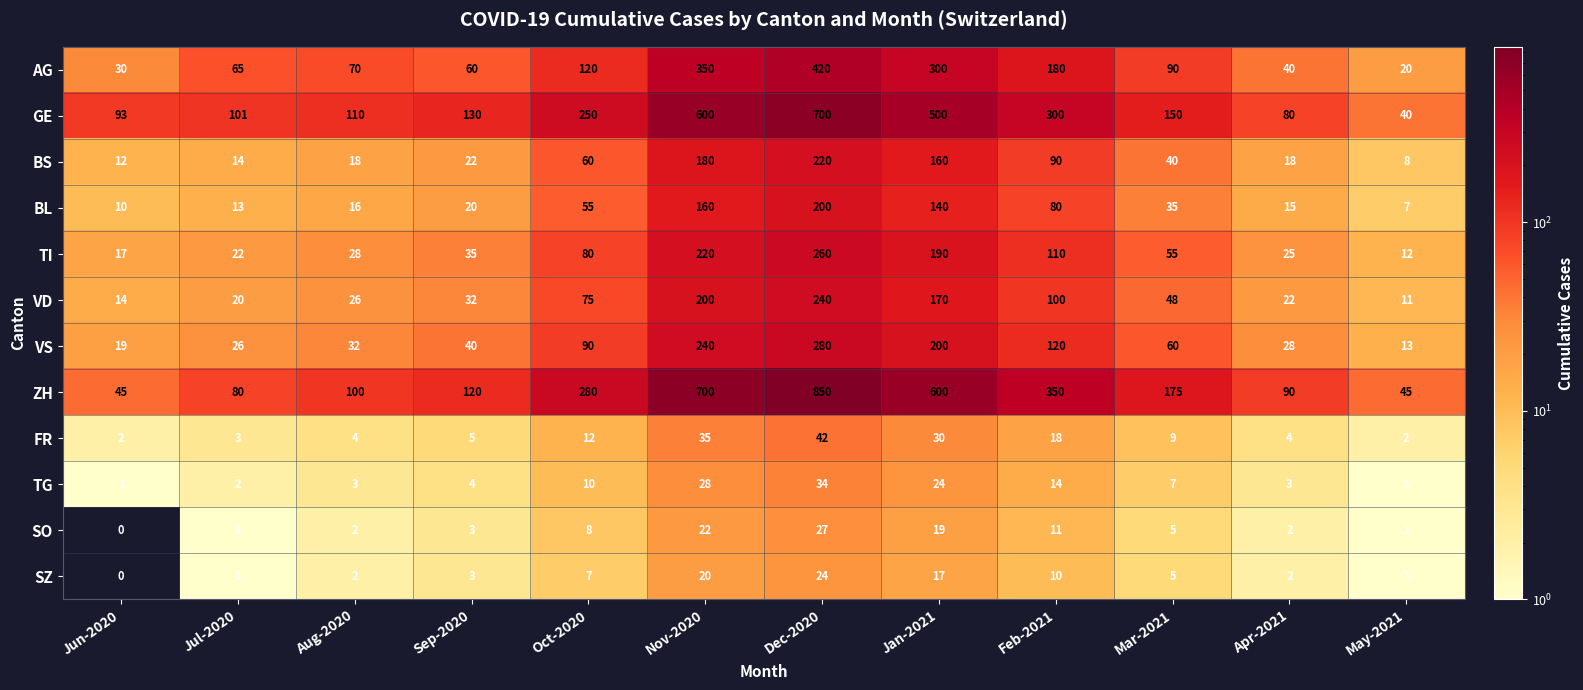

What is the difference between the maximum and minimum values in the TG series?

33